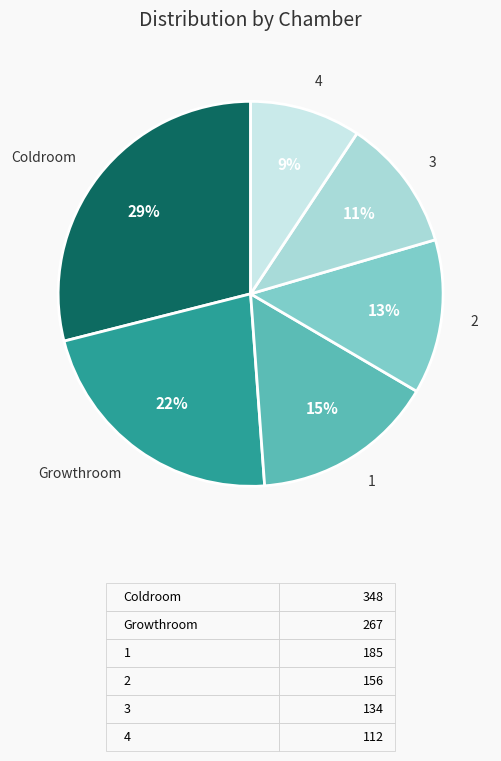

Combined, do Coldroom and Growthroom account for over 50%?

Yes